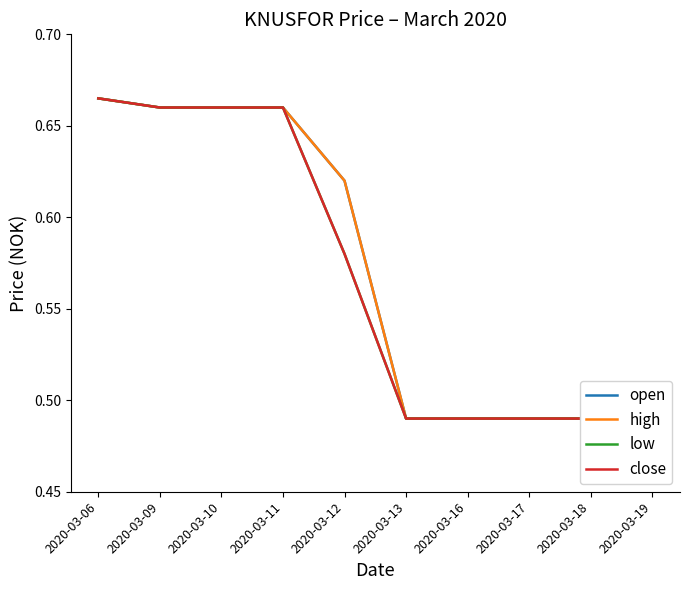

Reading left to right, extract all data points from this chart.

open: 0.7	0.7	0.7	0.7	0.6	0.5	0.5	0.5	0.5	0.5
high: 0.7	0.7	0.7	0.7	0.6	0.5	0.5	0.5	0.5	0.5
low: 0.7	0.7	0.7	0.7	0.6	0.5	0.5	0.5	0.5	0.5
close: 0.7	0.7	0.7	0.7	0.6	0.5	0.5	0.5	0.5	0.5